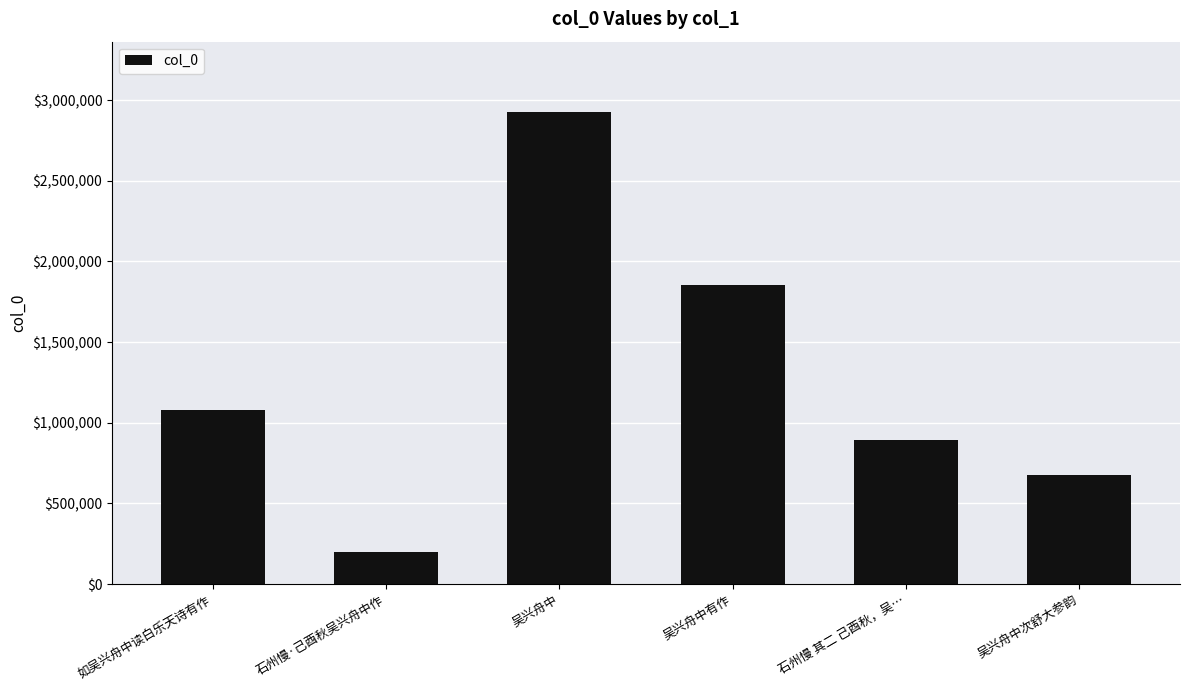

Rank the categories by value from lowest to highest.

石州慢·己酉秋吴兴舟中作, 吴兴舟中次舒大参韵, 石州慢 其二 己酉秋，吴…, 如吴兴舟中读白乐天诗有作, 吴兴舟中有作, 吴兴舟中